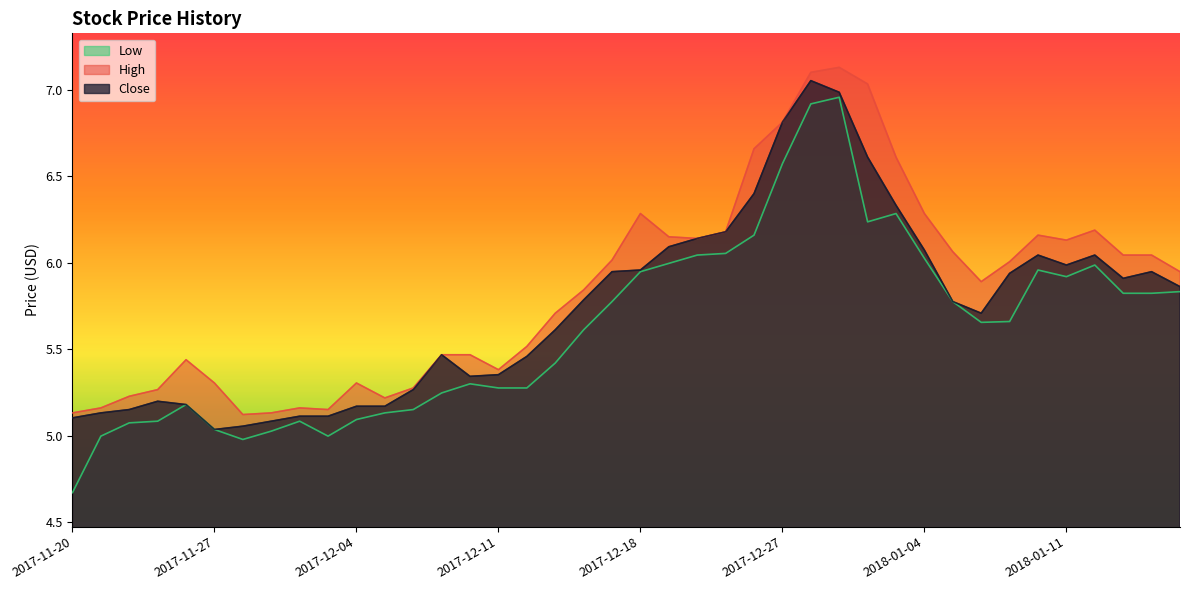

What is the label of the 8th point from the left?

2017-11-29